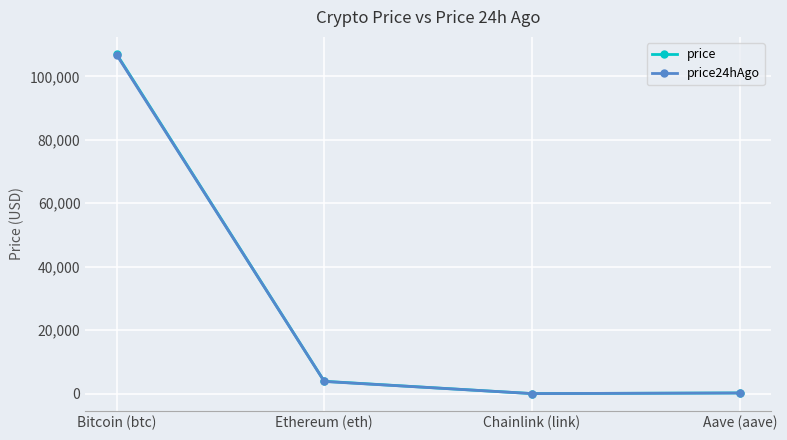

What value does the price series have at Chainlink (link)?

16.9